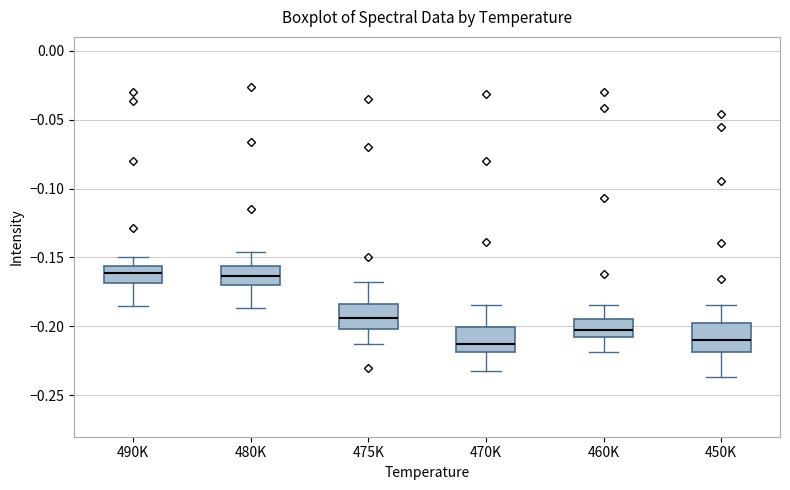

Reading left to right, transcribe this box plot: for each box, give where its median line is, the range the box spans, and where its two whiskers end, as read against the y-axis. The values are not printed on the chart, so give them approximately, as read against the axis.

490K: median -0.160, box -0.170 to -0.155, whiskers -0.185 to -0.150
480K: median -0.165, box -0.170 to -0.155, whiskers -0.185 to -0.145
475K: median -0.195, box -0.200 to -0.185, whiskers -0.210 to -0.170
470K: median -0.215, box -0.220 to -0.200, whiskers -0.230 to -0.185
460K: median -0.200, box -0.210 to -0.195, whiskers -0.220 to -0.185
450K: median -0.210, box -0.220 to -0.195, whiskers -0.235 to -0.185